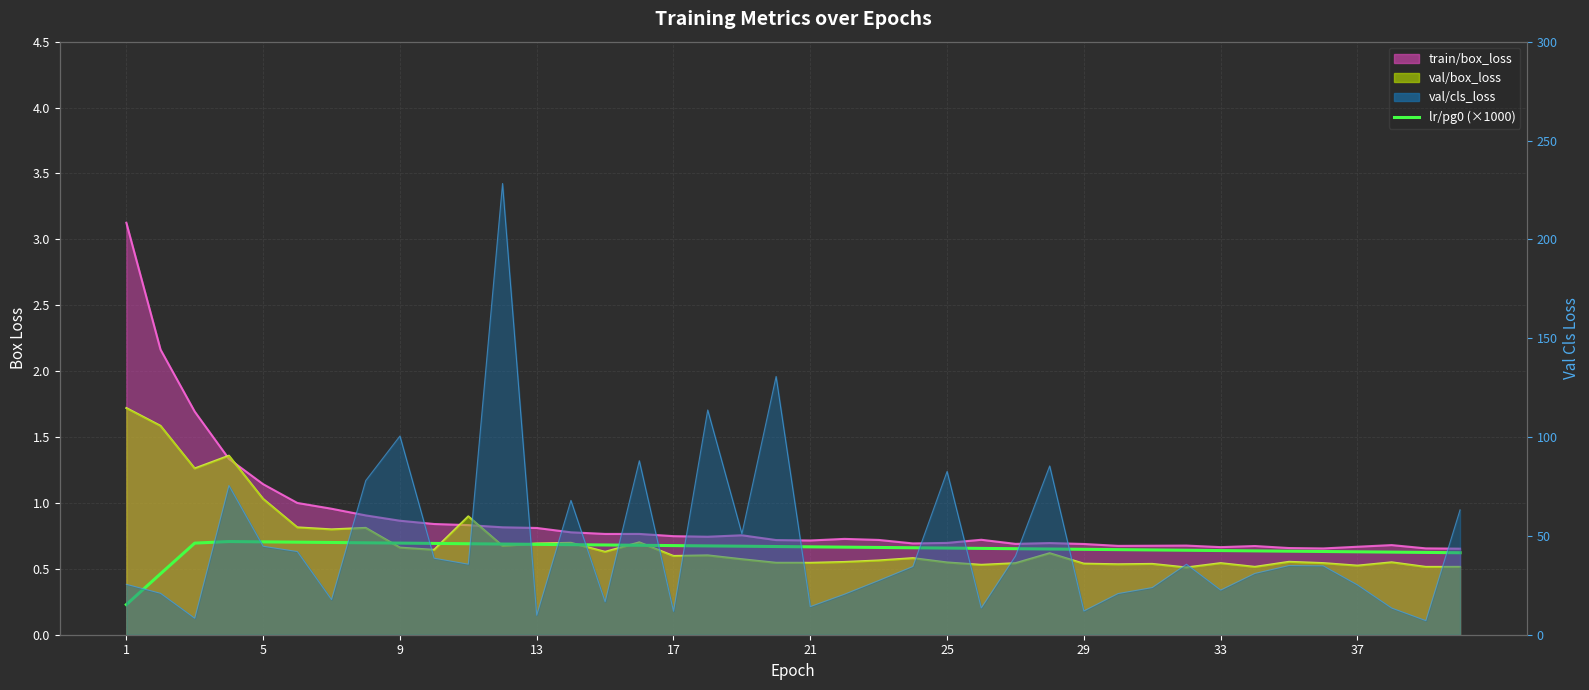

What is the minimum value shown in the chart?

0.2